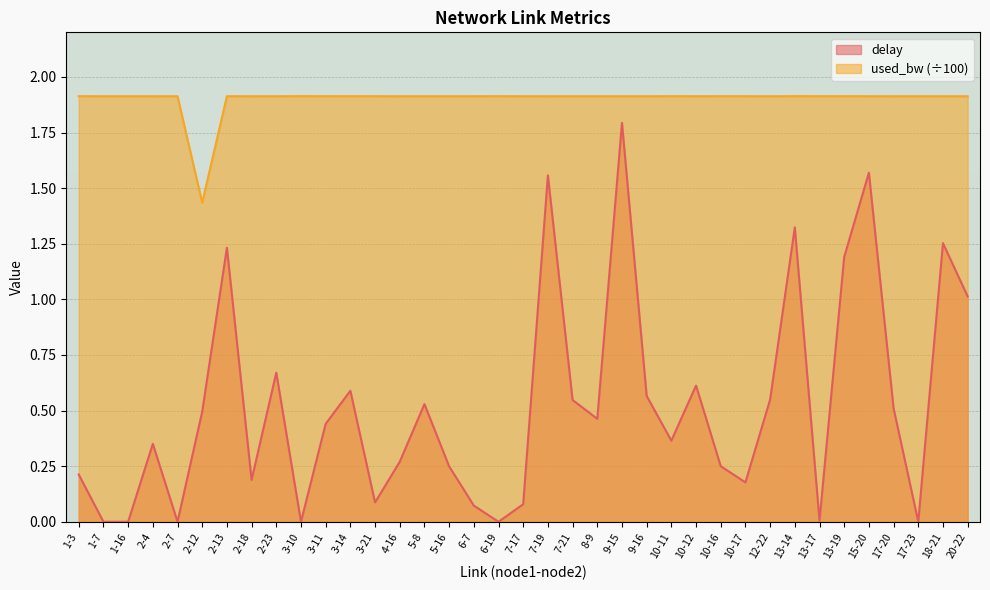

How many lines are shown in the chart?

2